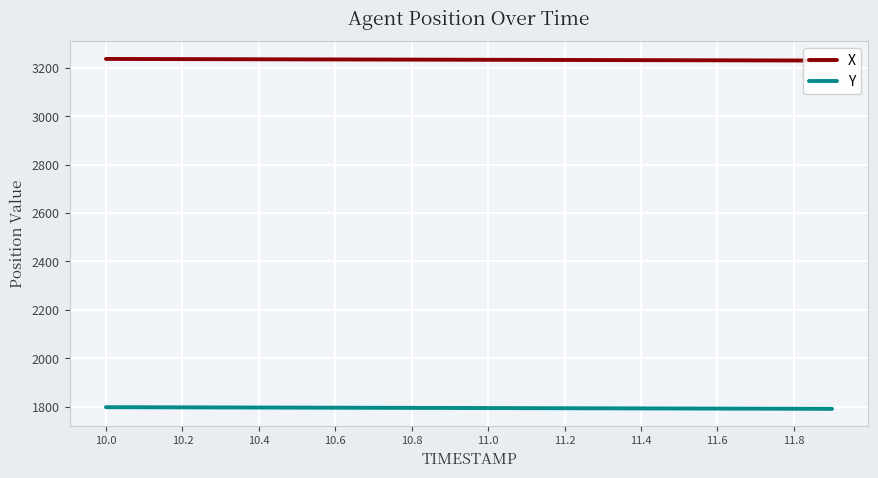

How many lines are shown in the chart?

2